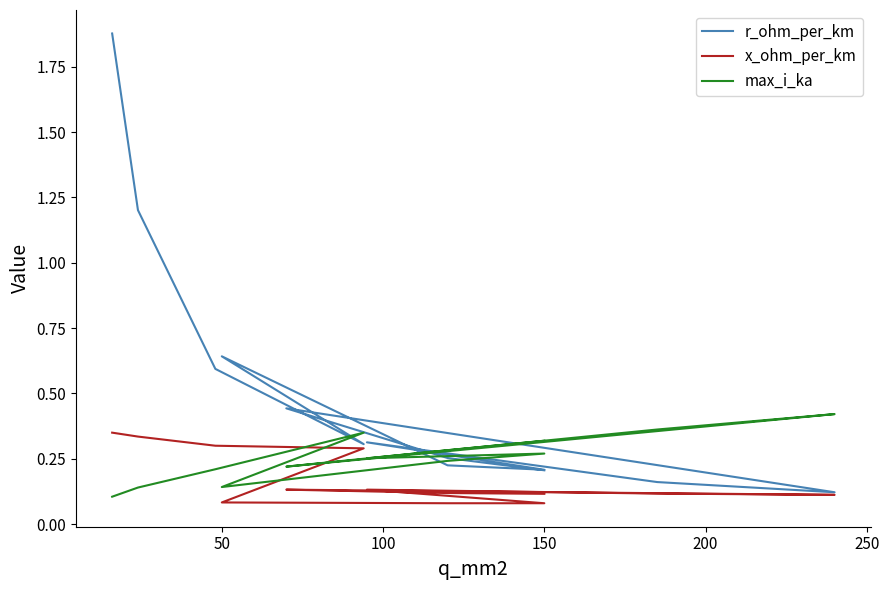

What are all the series names shown in the legend?

r_ohm_per_km, x_ohm_per_km, max_i_ka